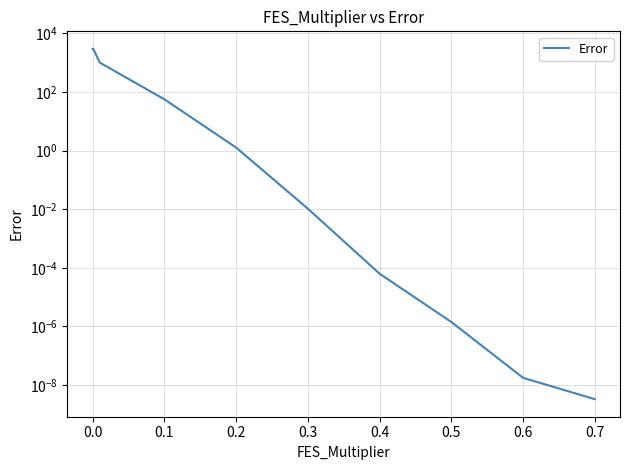

What is the difference between the maximum and minimum values?

2988.4